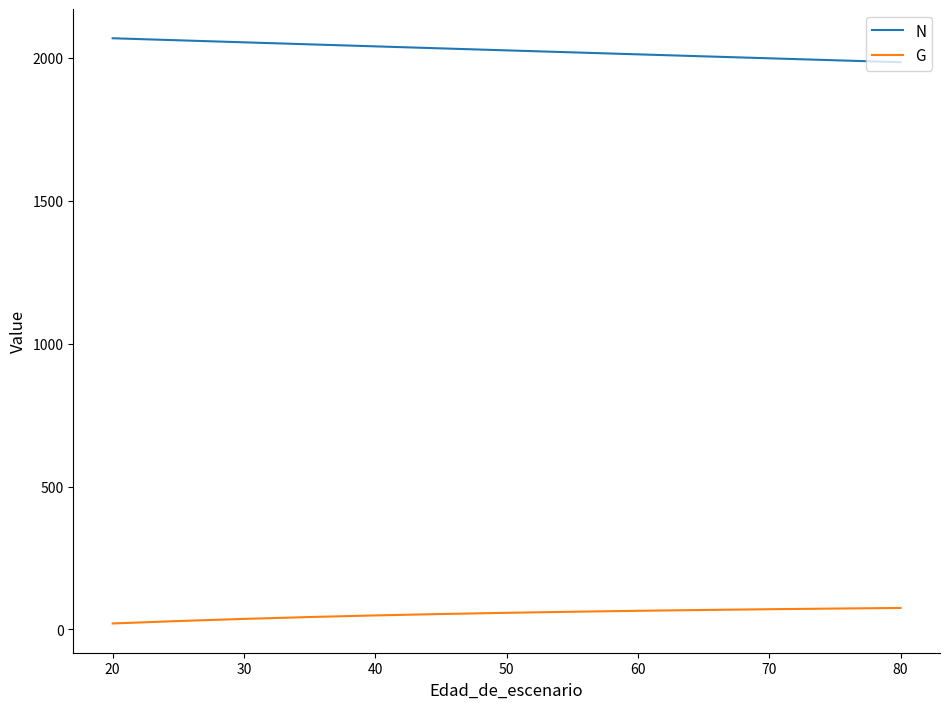

Does the chart have visible grid lines?

No